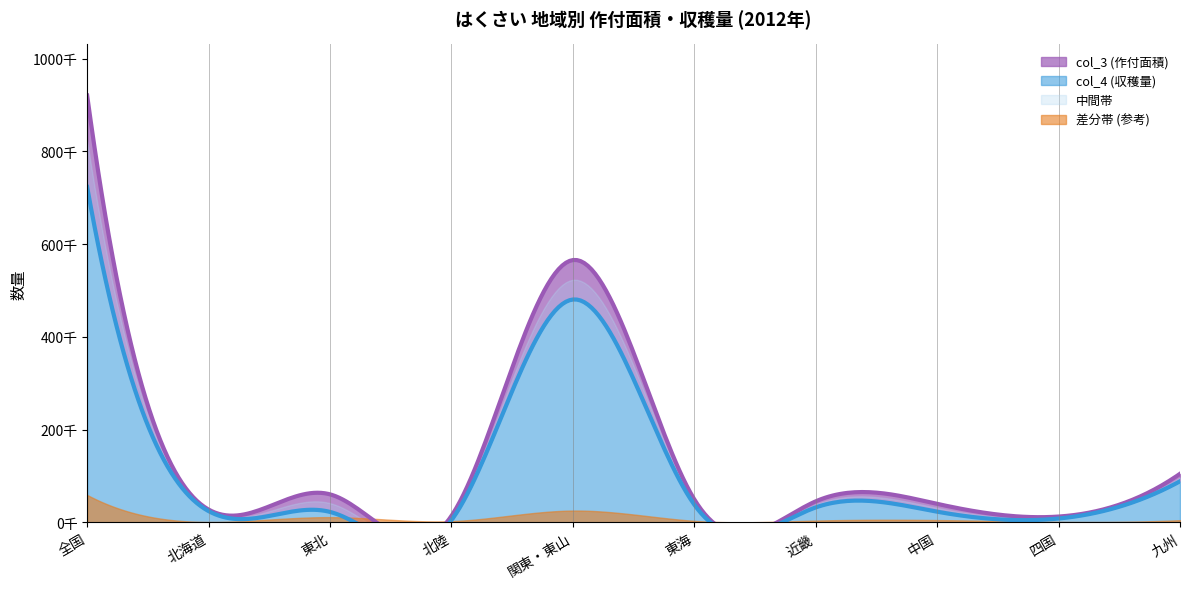

What is the difference between the second highest and minimum values in the col_4 series?

475960